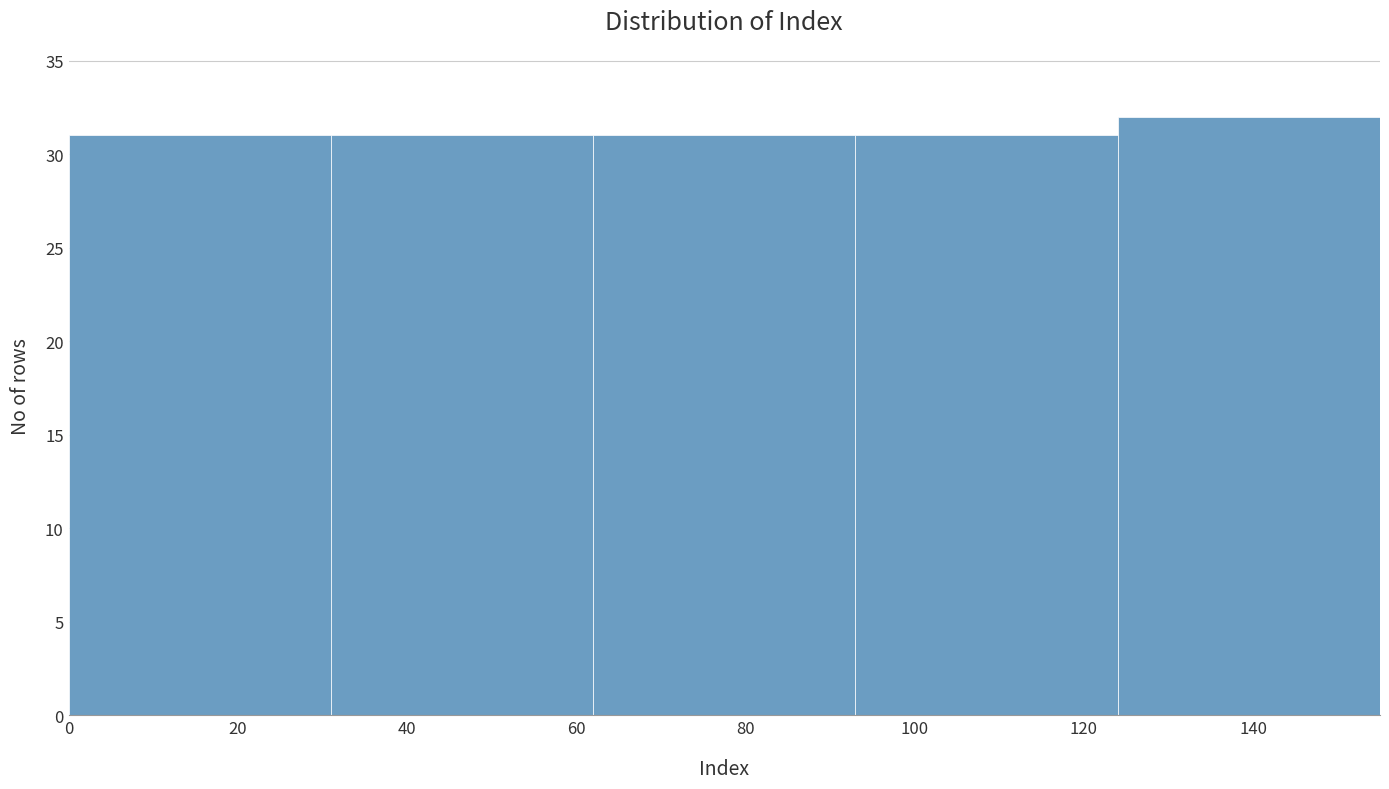

Reading left to right, transcribe this chart: for each bar, give the range it covers on the x-axis and its height. Neither the bar edges nor the heights are printed on the chart, so give them approximately, as read against the axes.

0 to 31: 31
31 to 62: 31
62 to 93: 31
93 to 124: 31
124 to 155: 32